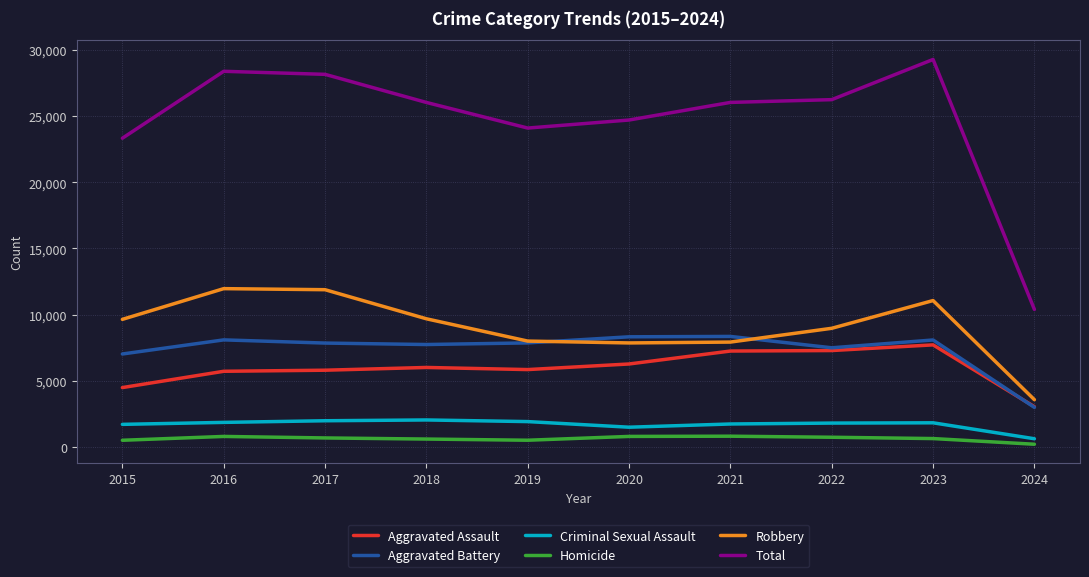

List the series in order of their peak value, lowest first.

Homicide, Criminal Sexual Assault, Aggravated Assault, Aggravated Battery, Robbery, Total